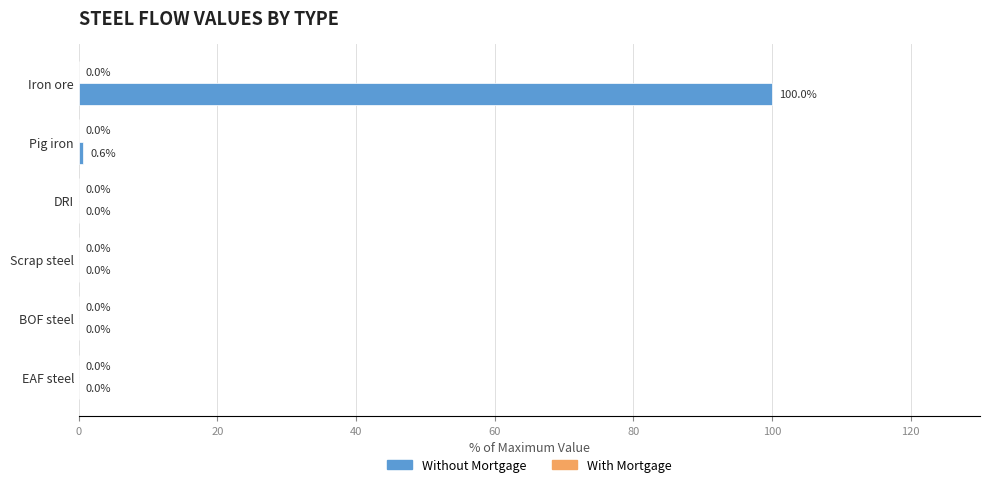

The value at Scrap steel is 43.3. True or false?

False